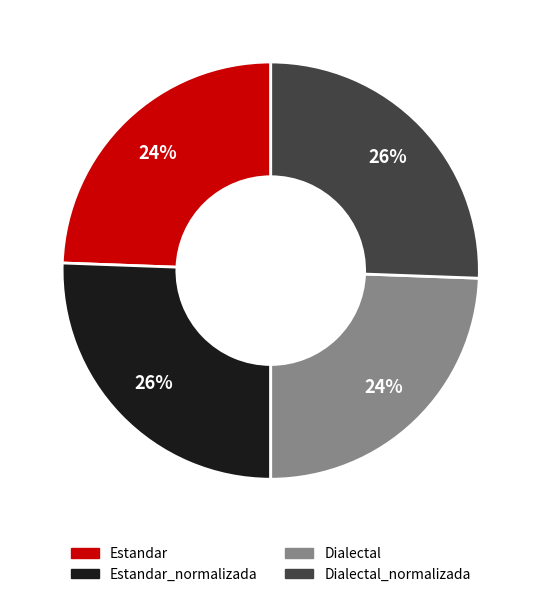

Combined, do Estandar and Dialectal account for over 50%?

No